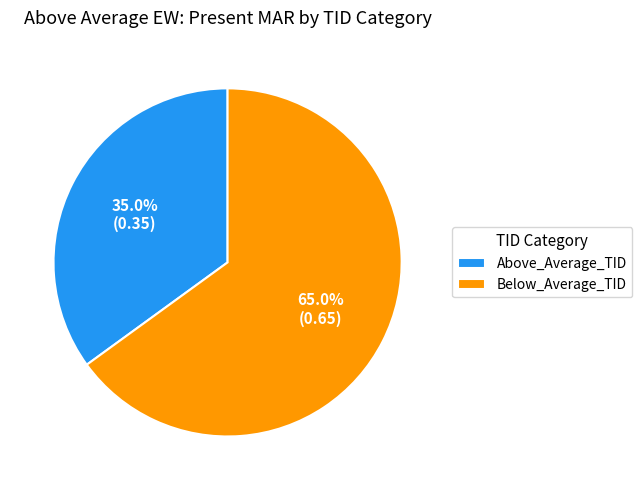

What is the largest slice in the pie chart?

Below_Average_TID